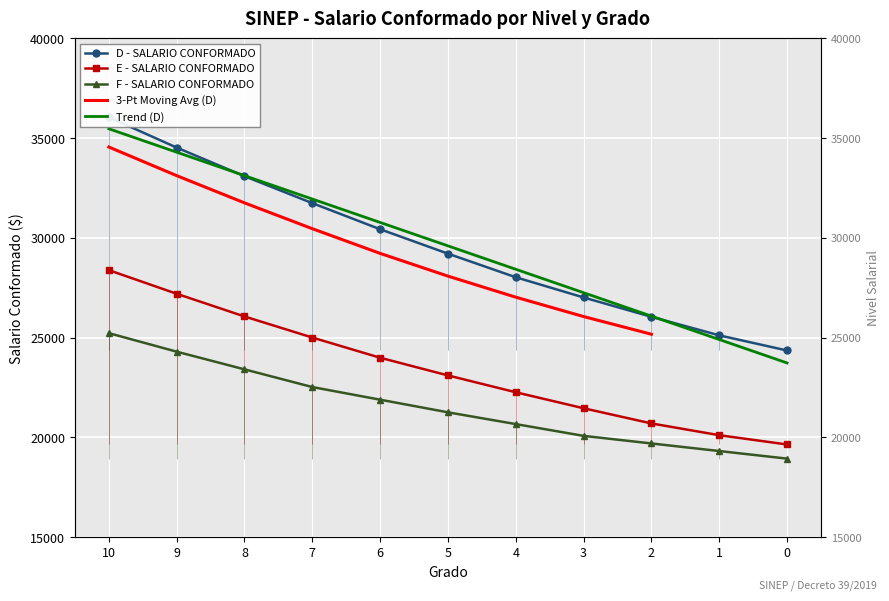

True or false: D - SALARIO CONFORMADO and E - SALARIO CONFORMADO intersect in this chart.

False